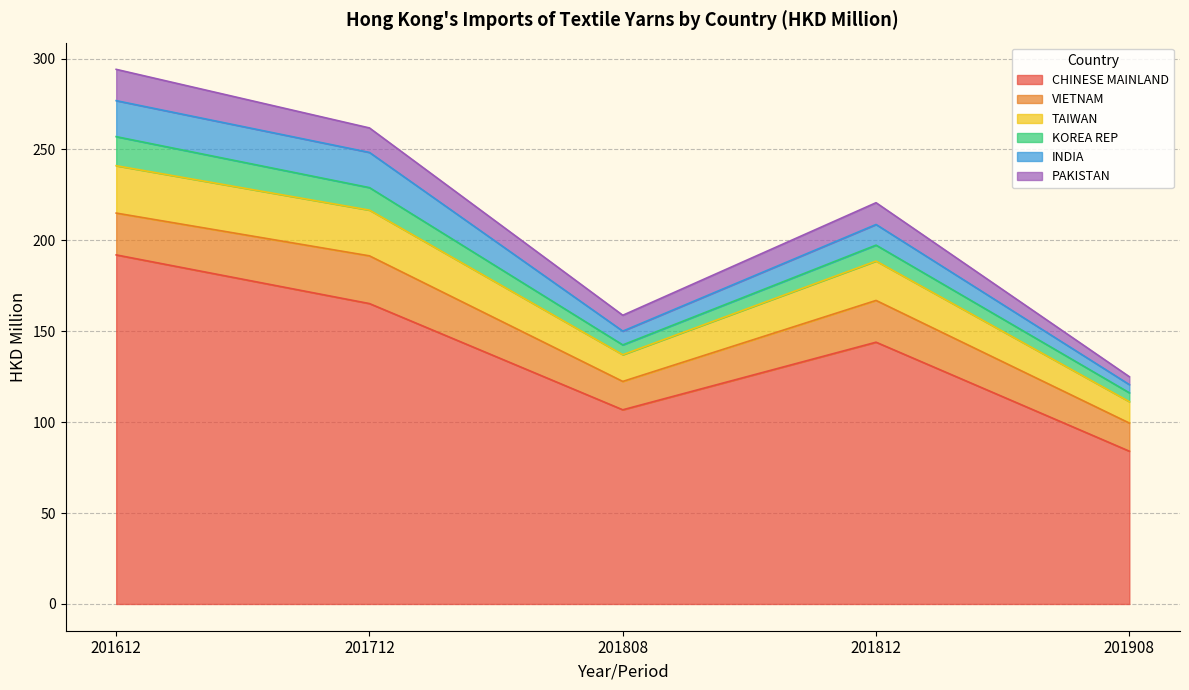

How many categories are shown in the chart?

5